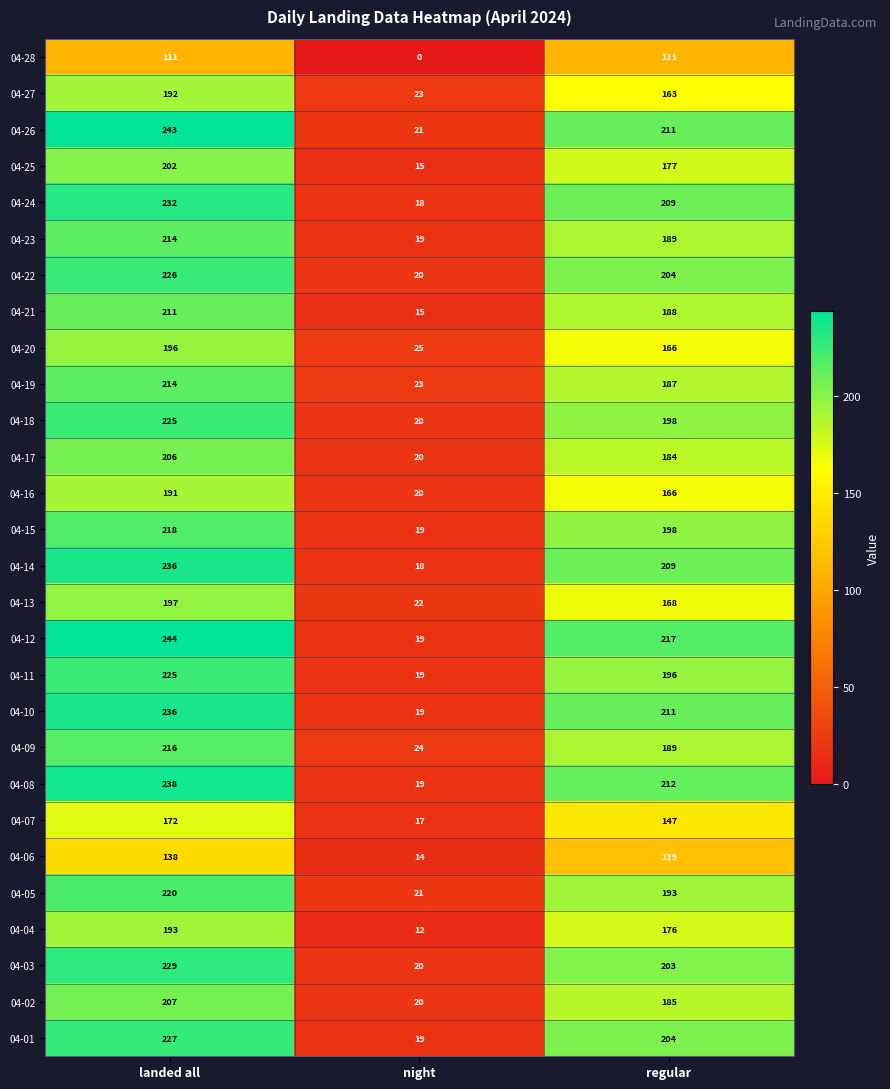

The 04-04 series shows 176 at regular. True or false?

True